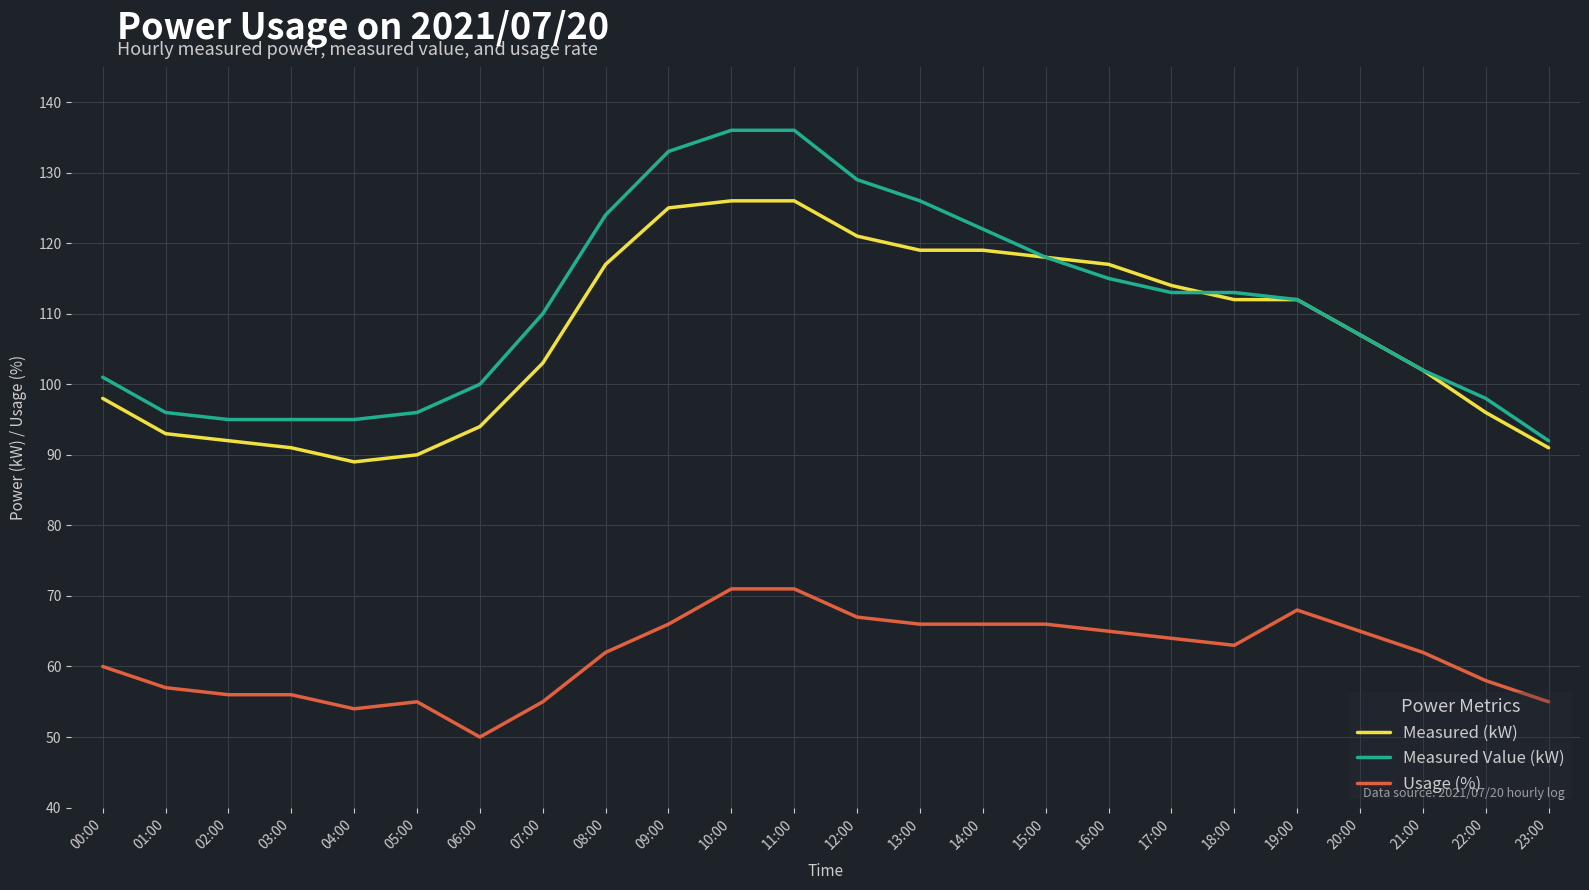

True or false: Usage (%) and Measured (kW) intersect in this chart.

False